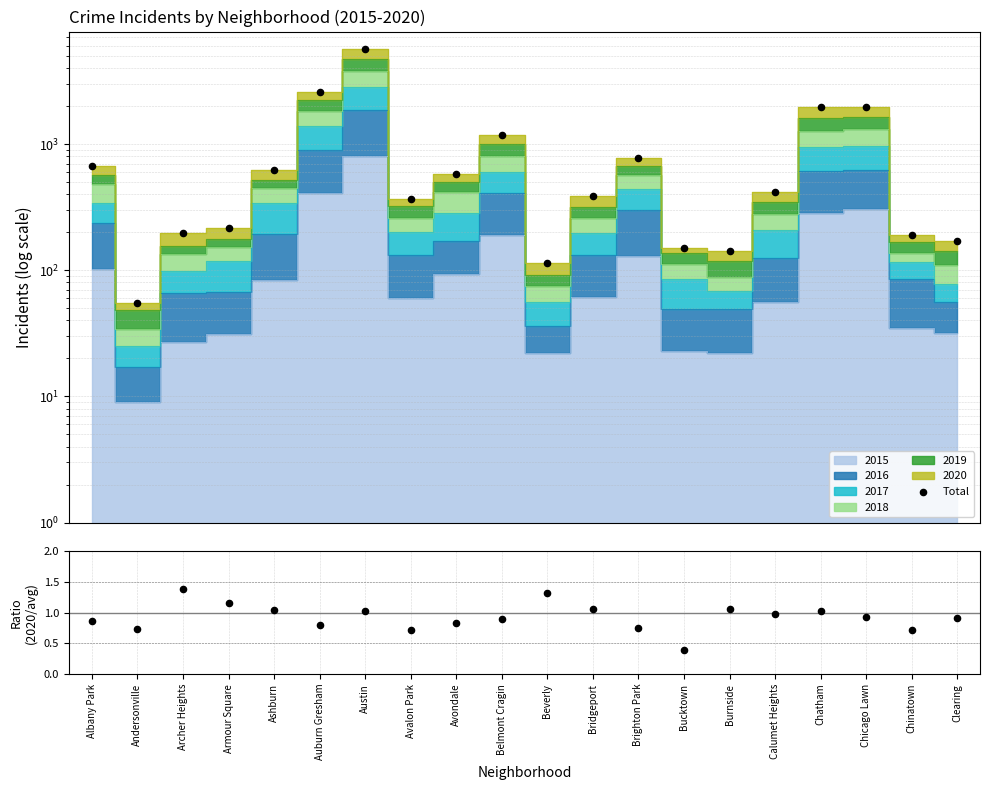

Which series has the largest Y range (max minus min)?

Total